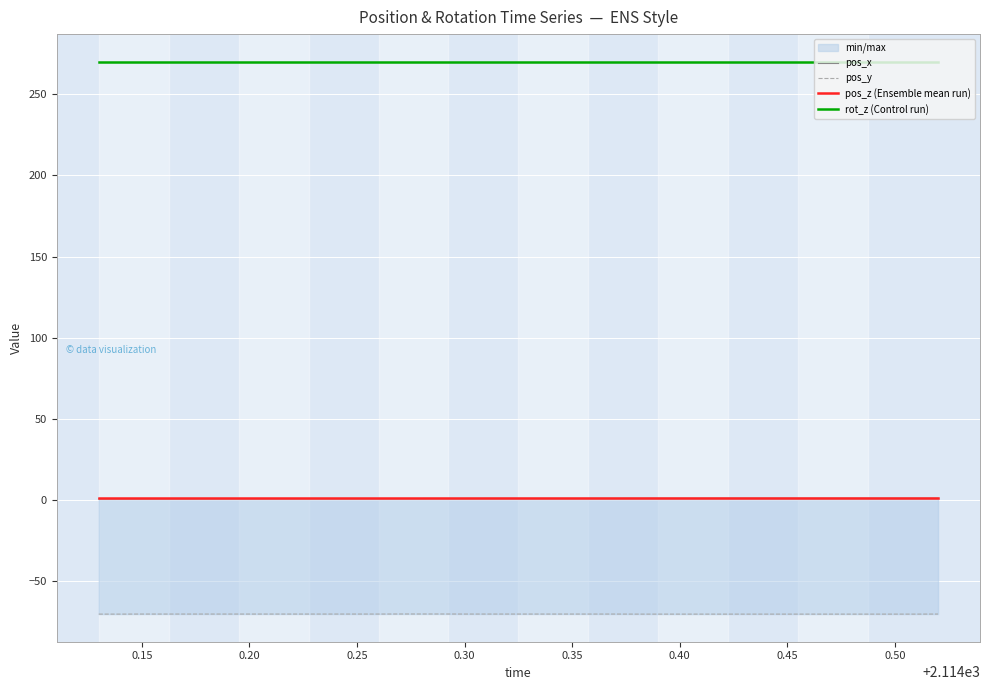

True or false: rot_z (Control run) and pos_z (Ensemble mean run) intersect in this chart.

False